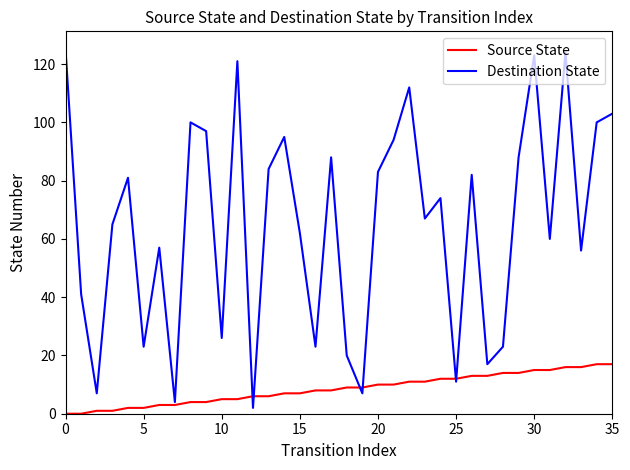

Rank the series by their maximum value, from highest to lowest.

Destination State, Source State